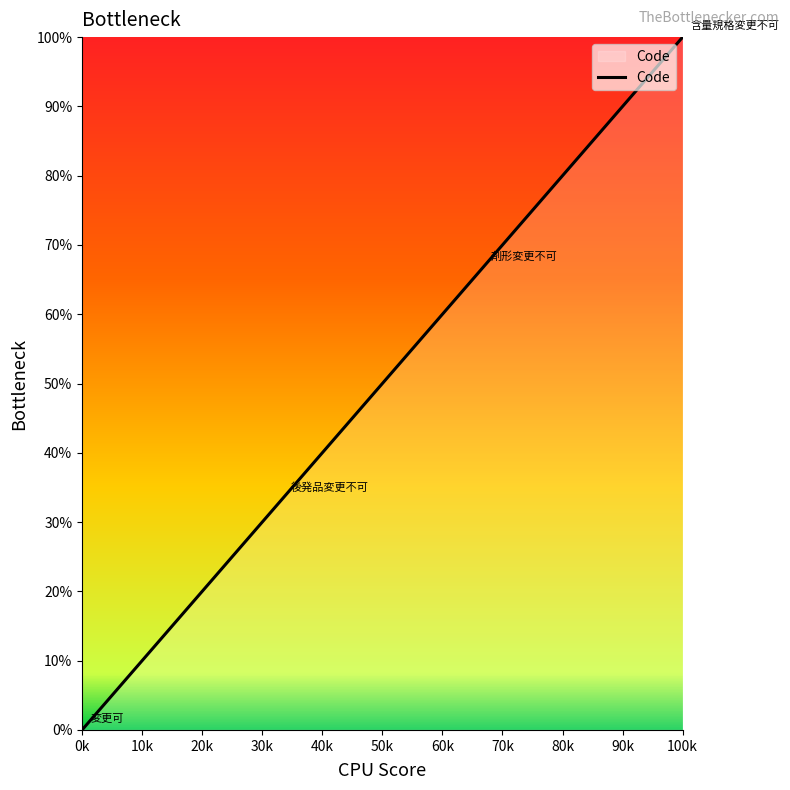

True or false: there are more than 1 points higher than both neighbors.

False